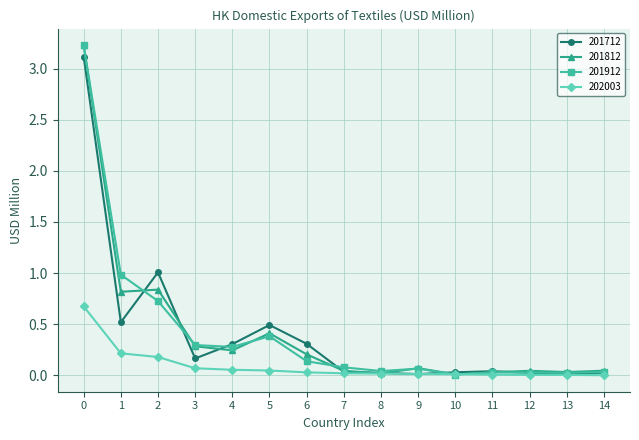

Is it true that 201712 equals 0.7 at 1?

False